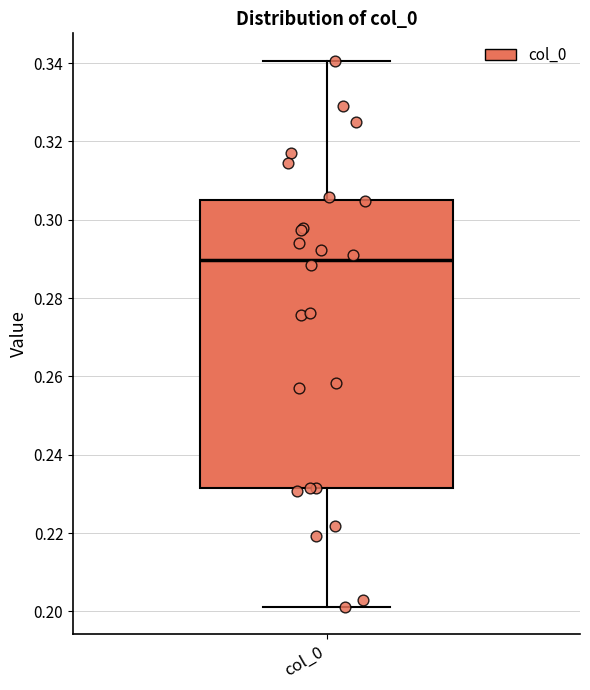

Where does the lower whisker of the box for col_0 end on the y-axis? The values are not printed on the chart, so give them approximately, as read against the axis.

0.202